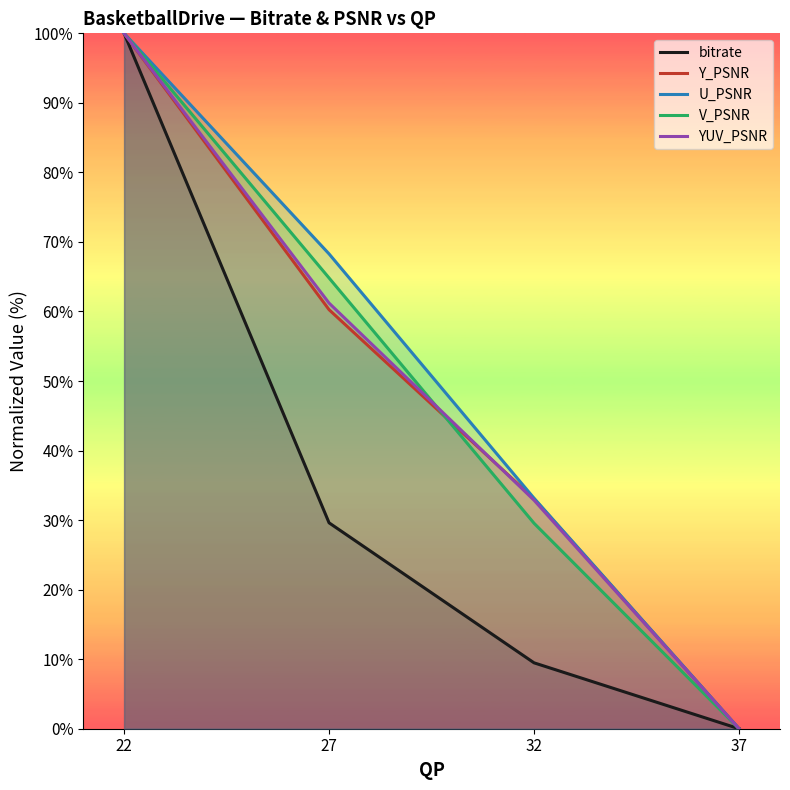

What is the difference between the maximum and minimum values in the bitrate series?

100.0